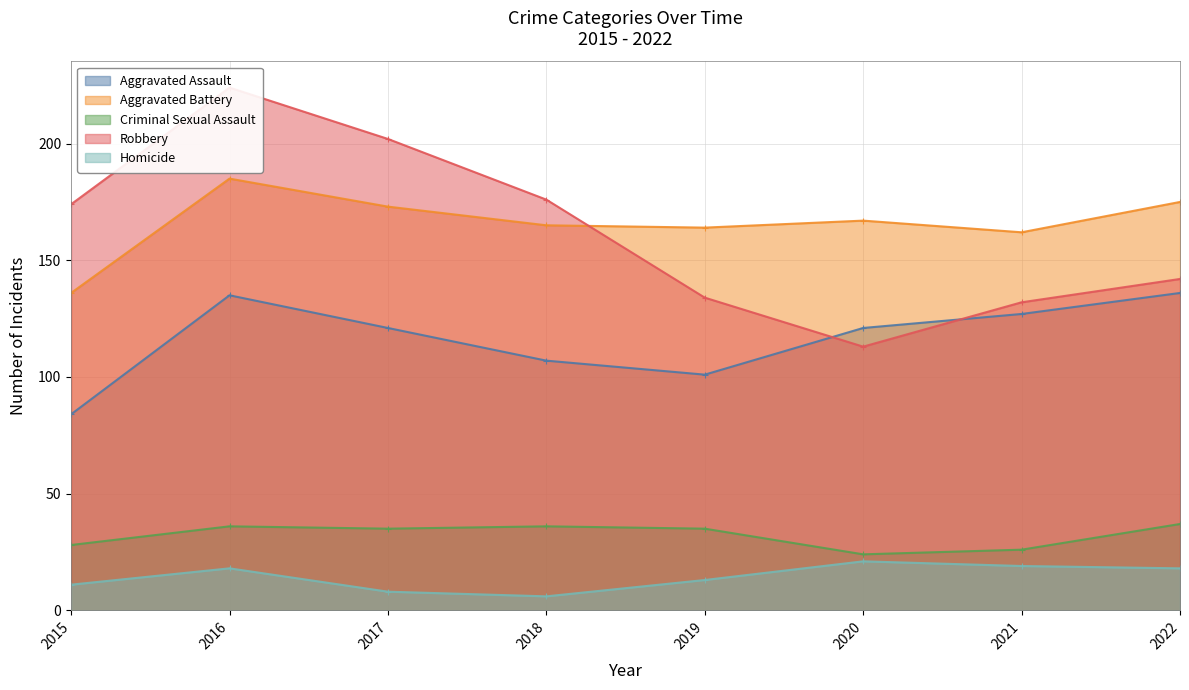

True or false: Criminal Sexual Assault and Robbery cross at least once.

False